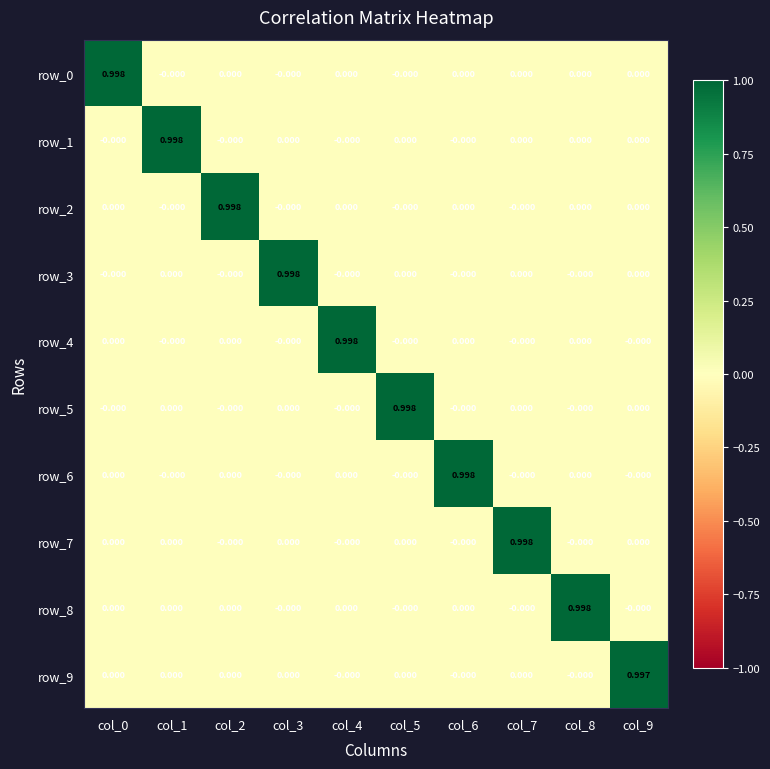

Is the value of row_6 at col_8 greater than the value of row_1 at col_1?

No